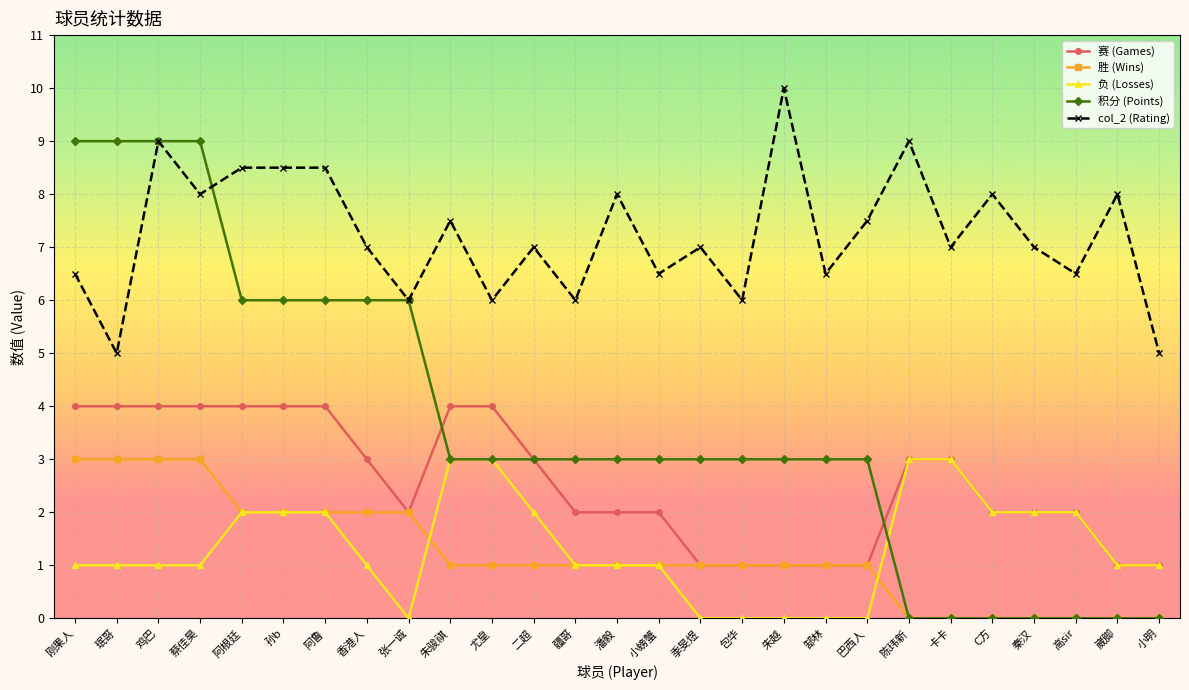

What is the label of the 8th point from the right?

巴西人